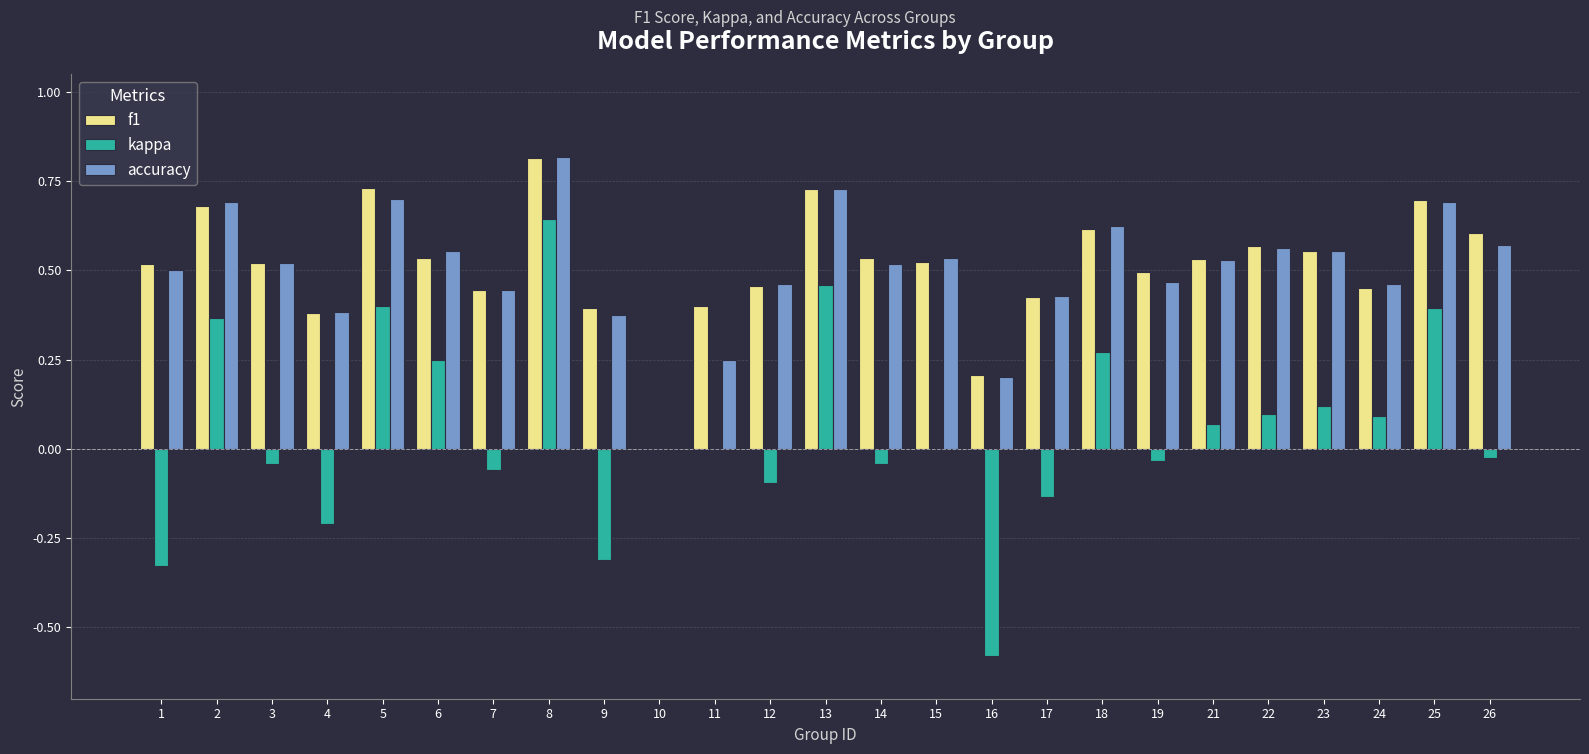

Which category has the highest value across all series?

8